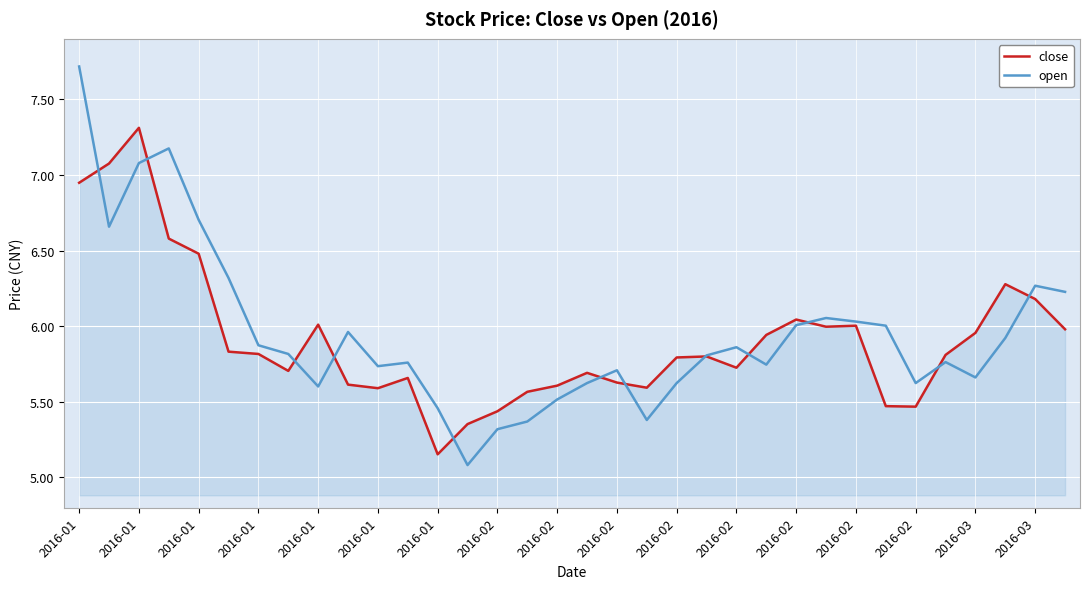

List the series in order of their overall mean, highest first.

open, close